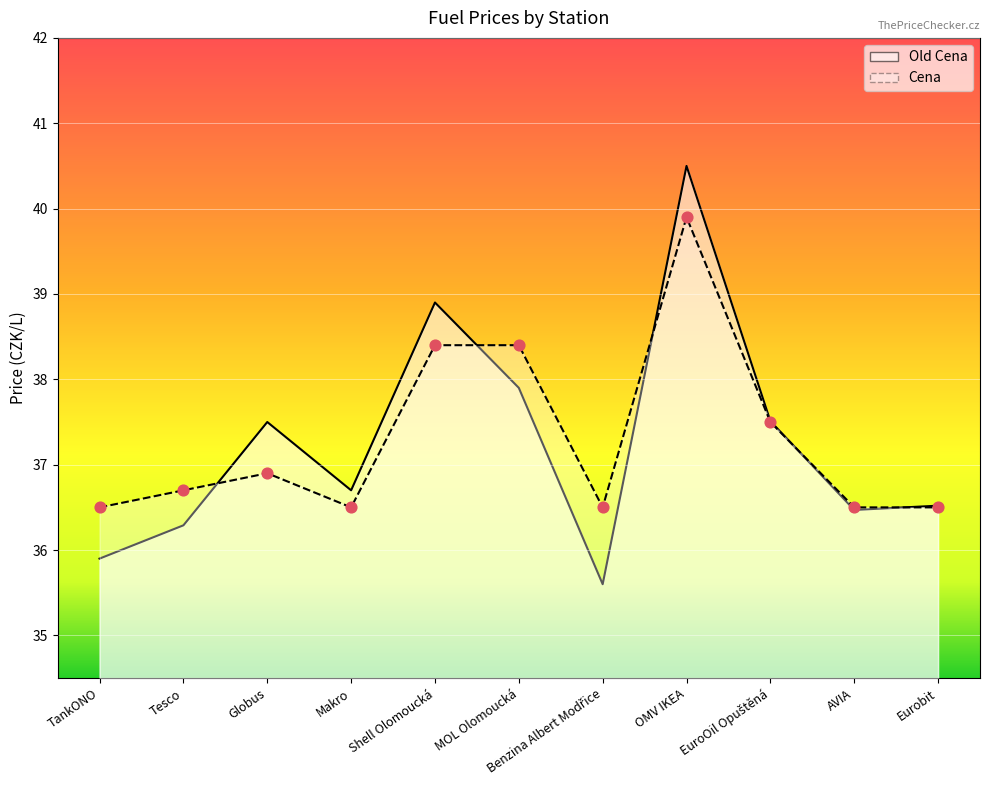

Which series has the largest Y range (max minus min)?

Old Cena